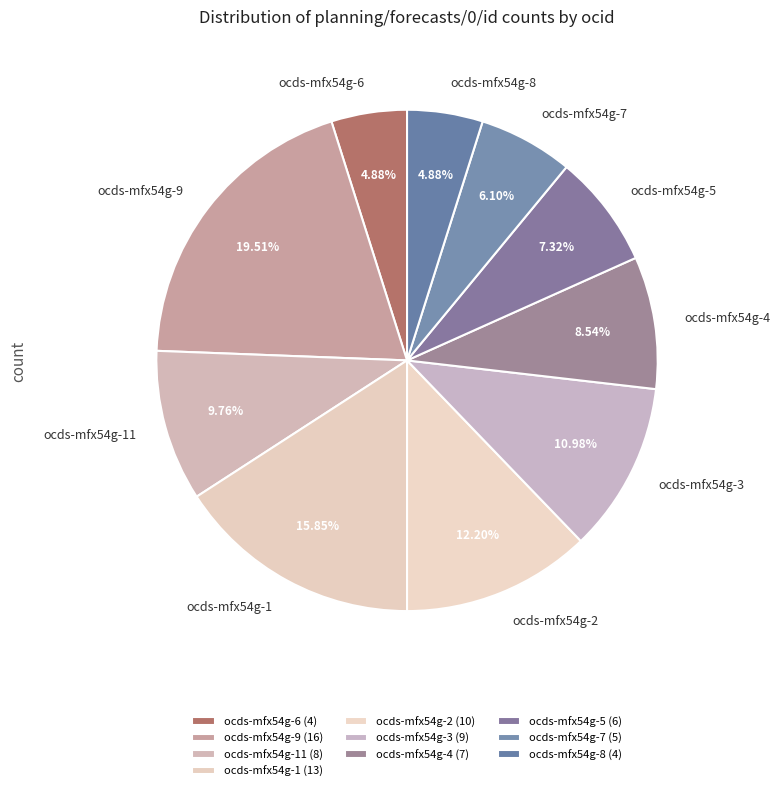

Approximately how many times larger is the value at ocds-mfx54g-11 compared to ocds-mfx54g-1?

0.6